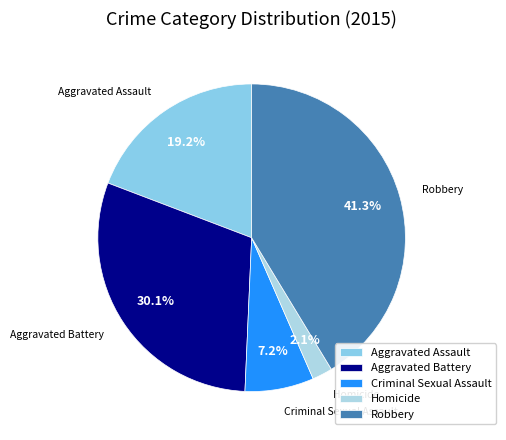

Which category has the smallest portion of the pie?

Homicide